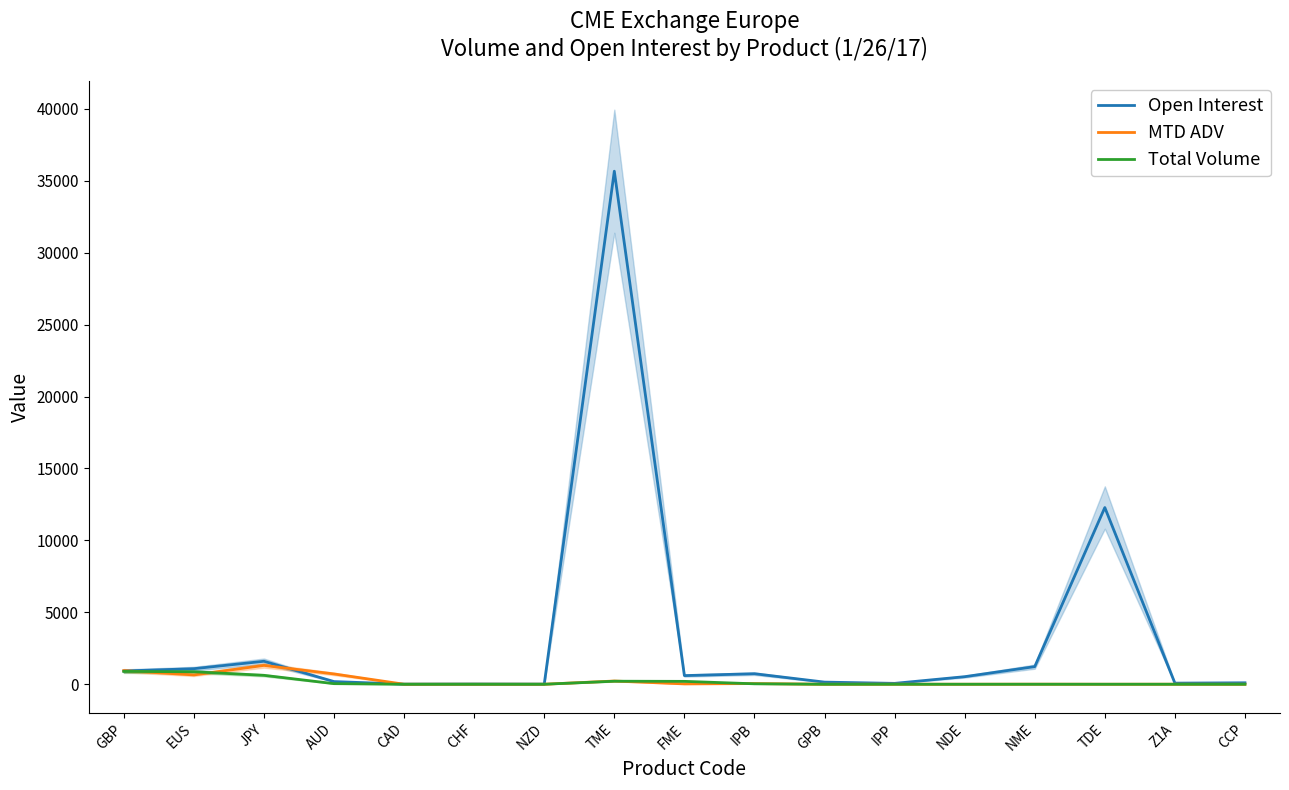

How many values in the MTD ADV series are below 3?

8